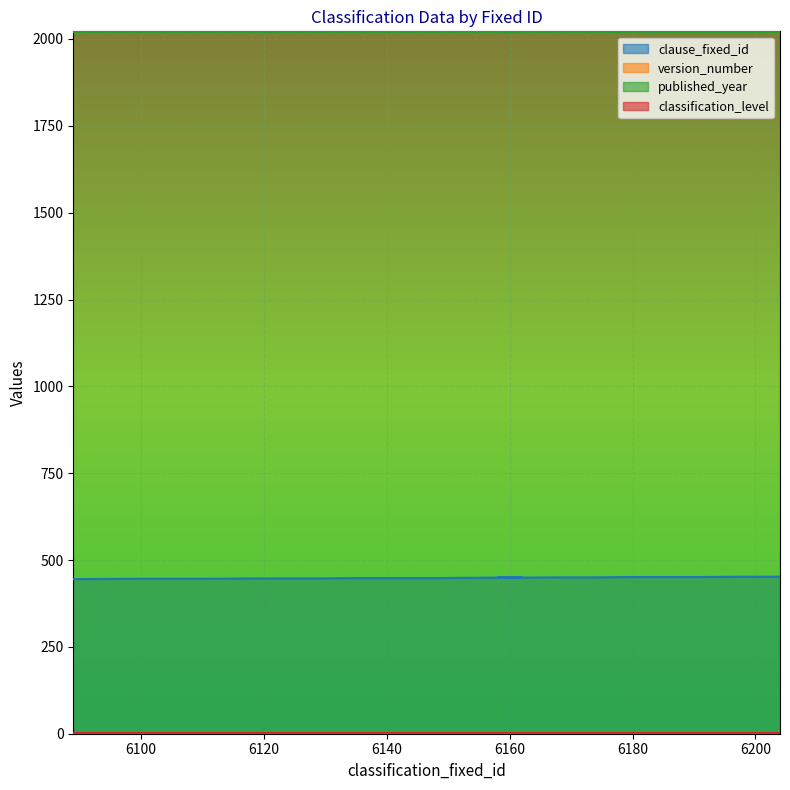

Reading left to right, transcribe all the data shown in this chart.

clause_fixed_id: 445	446	446	446	447	447	447	448	448	448	449	450	449	450	450	451	451	451	452	452
version_number: 1	1	1	1	1	1	1	1	1	1	1	1	1	1	1	1	1	1	1	1
published_year: 2021	2021	2021	2021	2021	2021	2021	2021	2021	2021	2021	2021	2021	2021	2021	2021	2021	2021	2021	2021
classification_level: 1	1	1	1	1	1	1	1	1	1	1	1	1	1	1	1	1	1	1	1